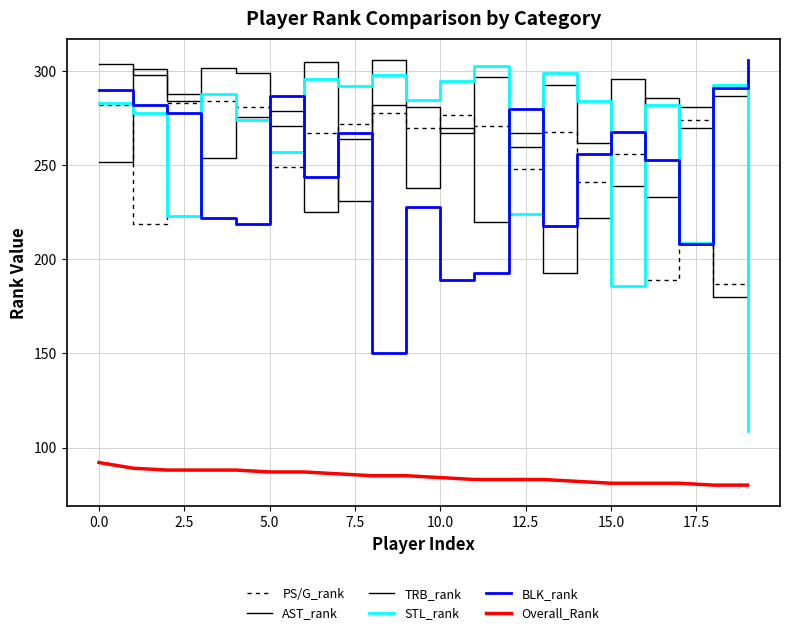

In TRB_rank, how many points are lower than both neighbors (excluding endpoints)?

6